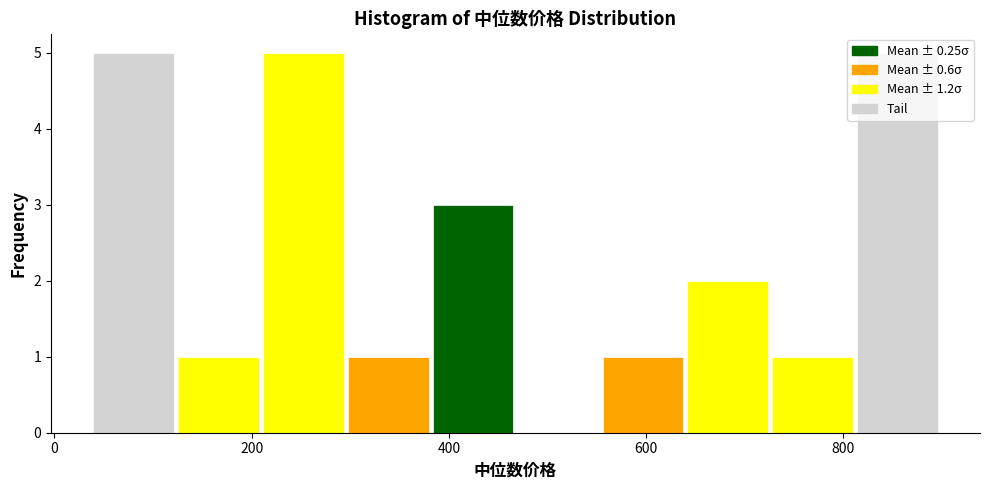

Reading left to right, transcribe this chart: for each bar, give the range it covers on the x-axis and its height. Neither the bar edges nor the heights are printed on the chart, so give them approximately, as read against the axes.

40 to 120: 5
120 to 200: 1
200 to 300: 5
300 to 380: 1
380 to 460: 3
460 to 560: 0
560 to 640: 1
640 to 720: 2
720 to 820: 1
820 to 900: 5